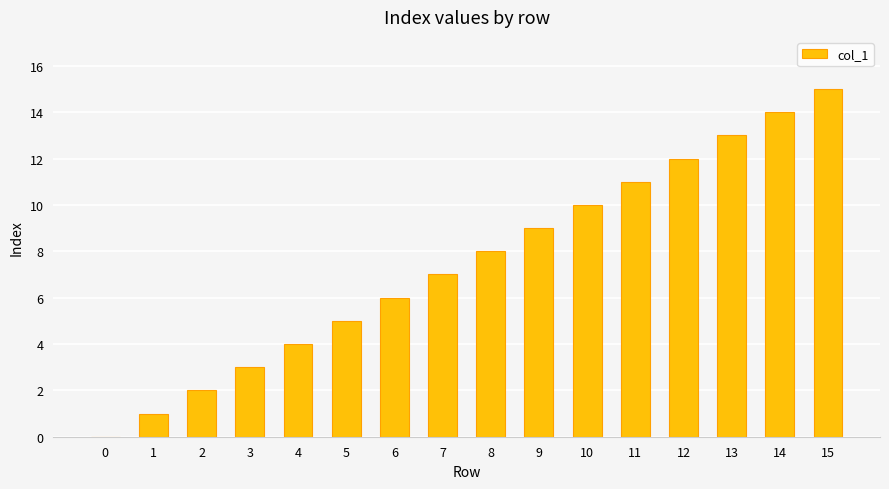

Between 5 and 0, which is larger?

5